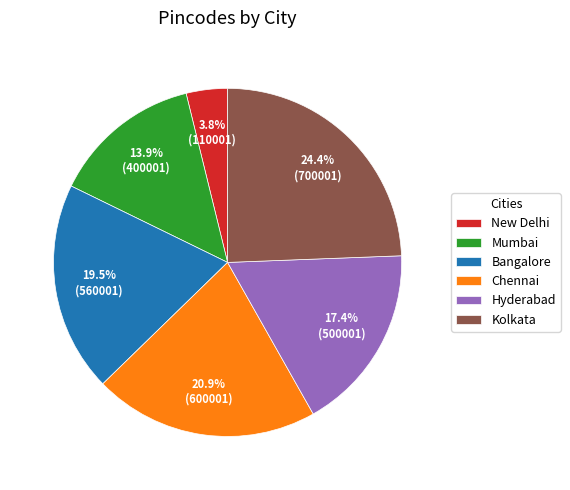

To the nearest percent, what portion does Kolkata represent?

24%